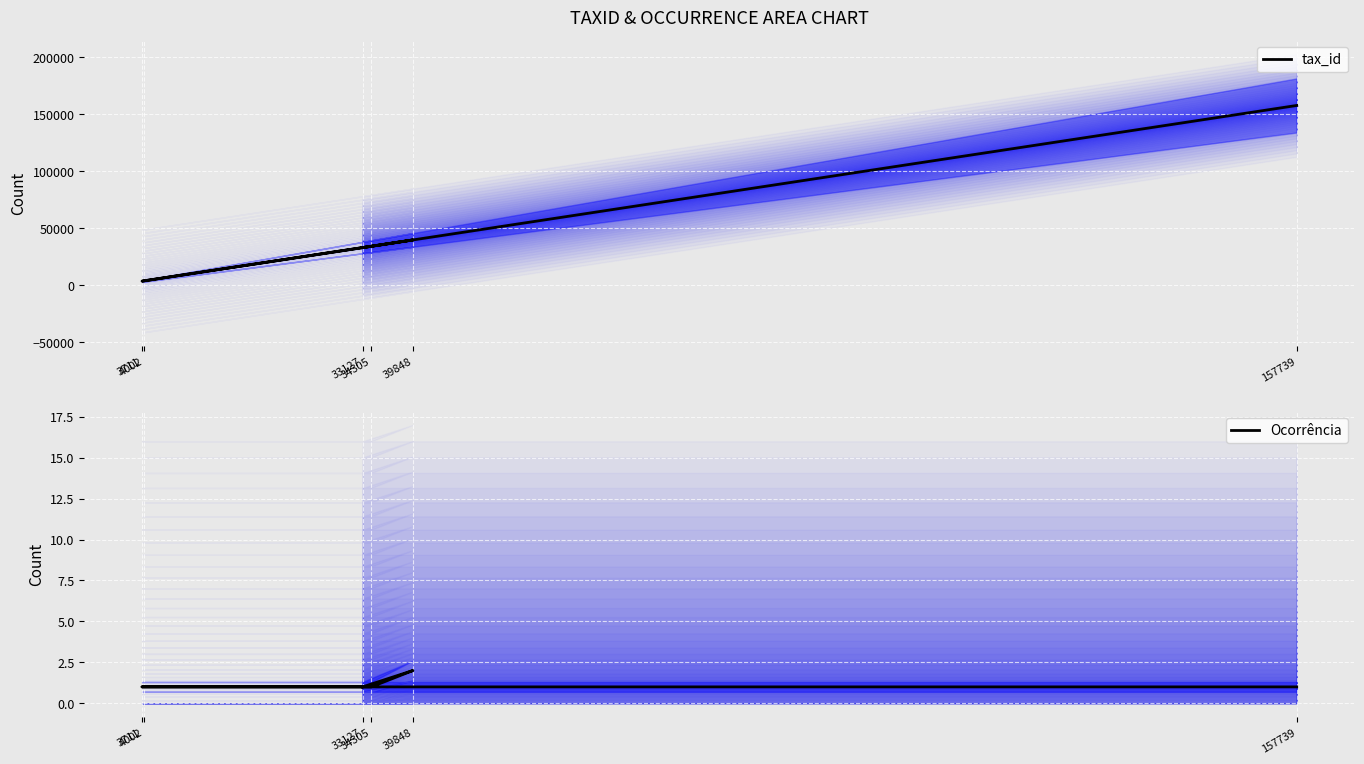

True or false: tax_id and Ocorrência intersect in this chart.

False